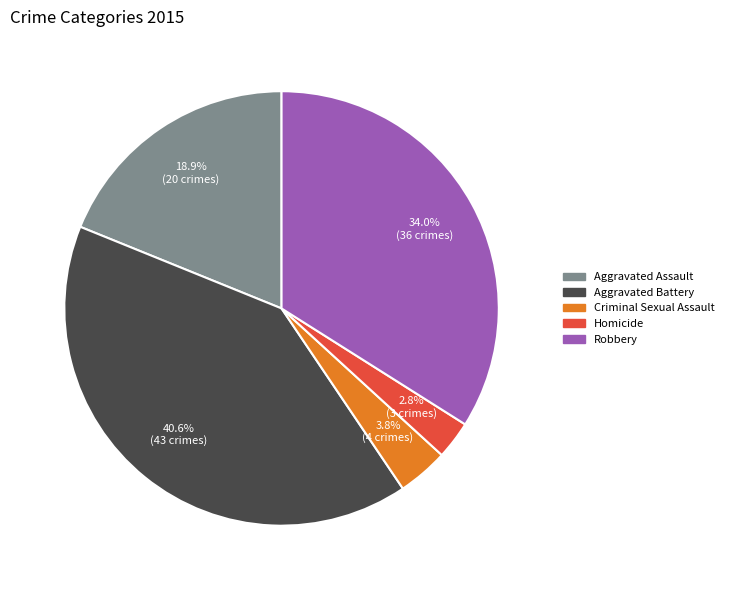

To the nearest percent, what is the difference between the largest and smallest slice percentages?

38%